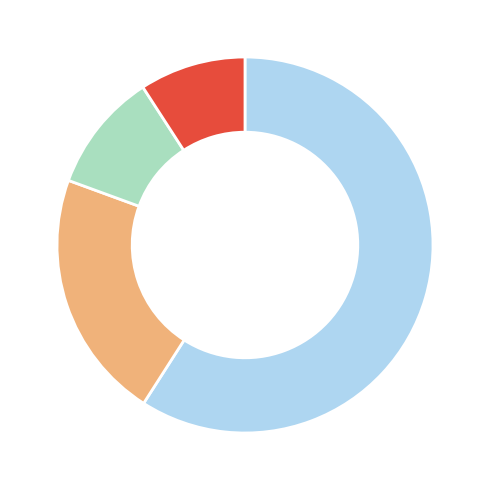

Is there any slice that represents more than half of the pie?

Yes